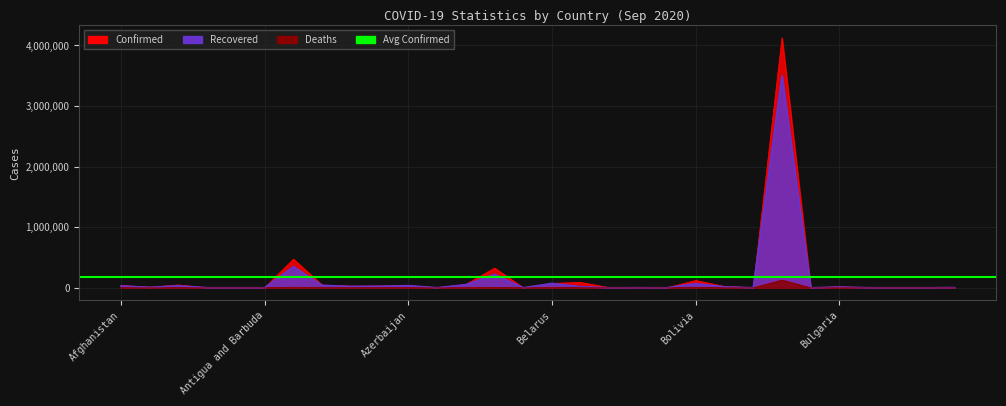

What is the lowest value of the Confirmed series?

95